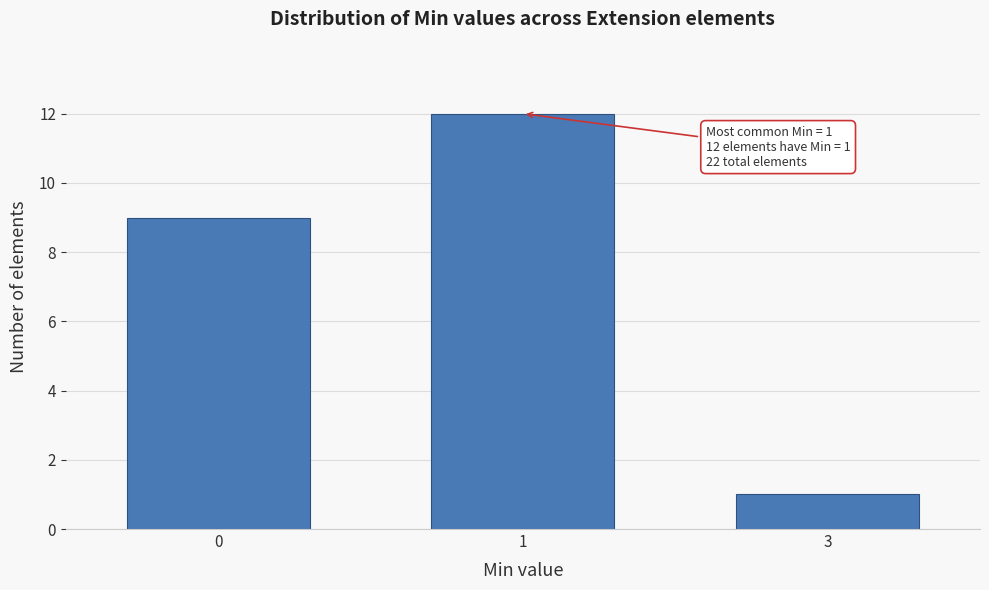

Reading left to right, extract all data points from this chart.

9	12	1